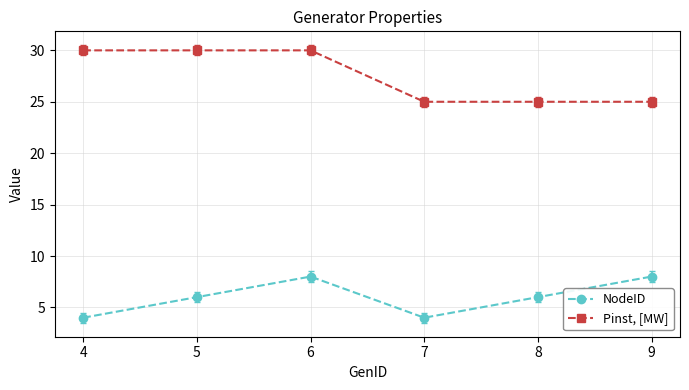

The value of Pinst, [MW] at 9 is 10. True or false?

False